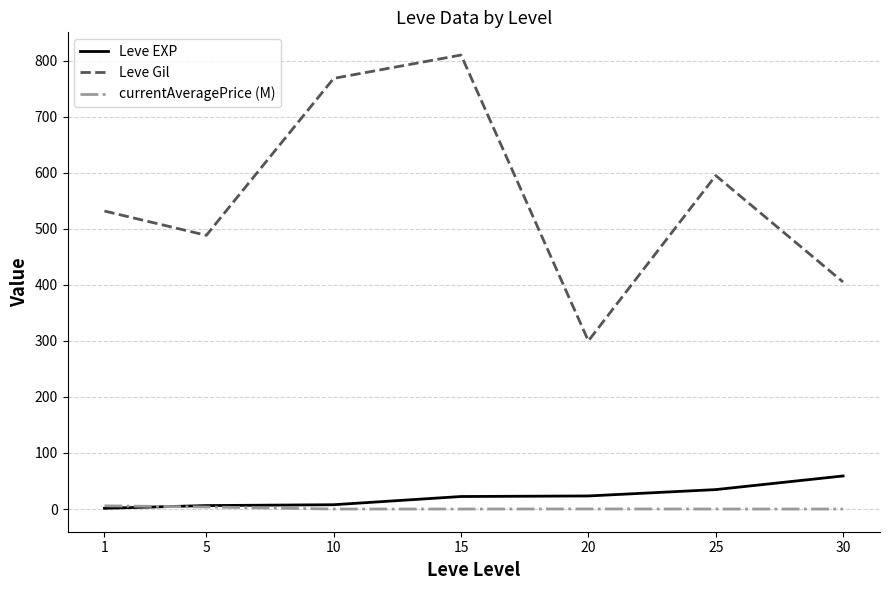

Is it true that Leve EXP equals 6.2 at 5?

True